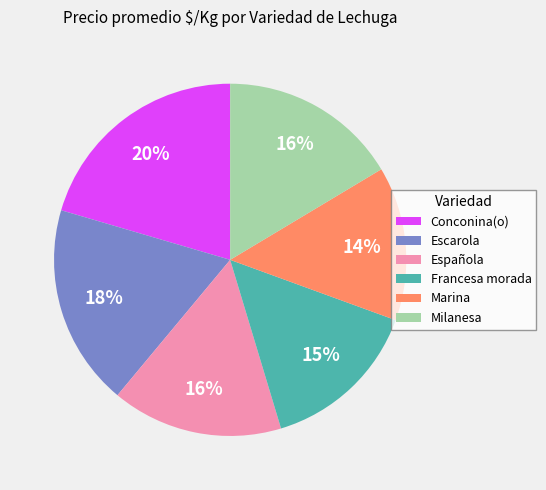

How many slices are in this pie chart?

6